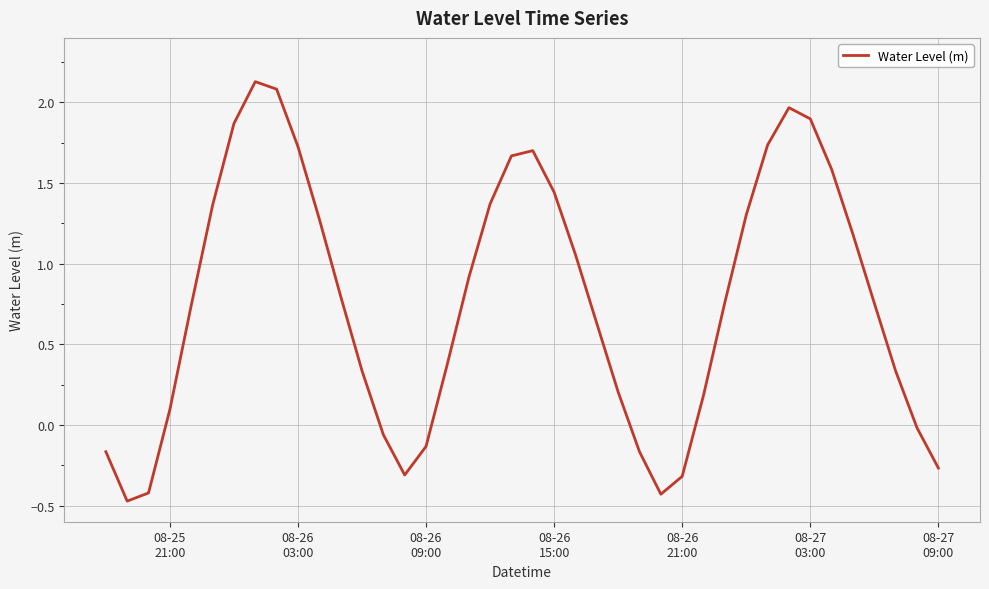

What is the sum of all values?

30.7